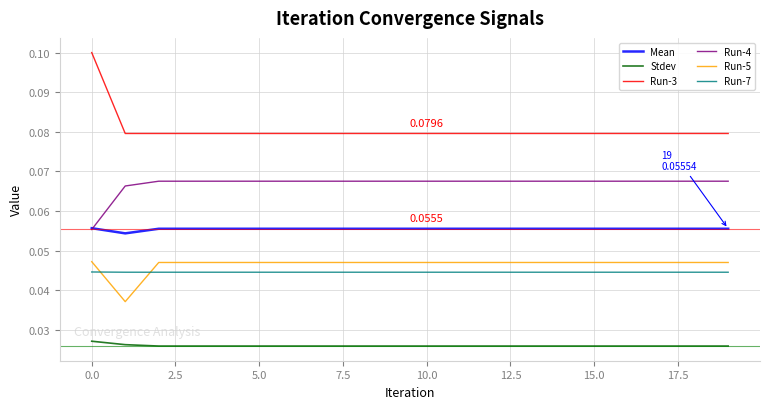

True or false: Mean and Stdev cross at least once.

False